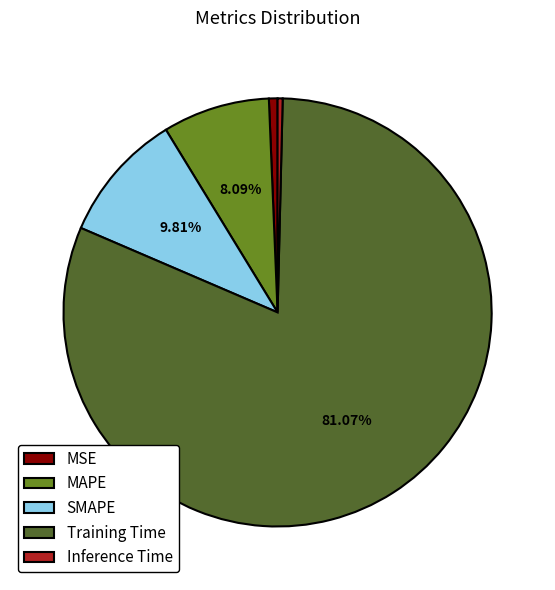

The Training Time slice represents 69% of the pie. True or false?

False